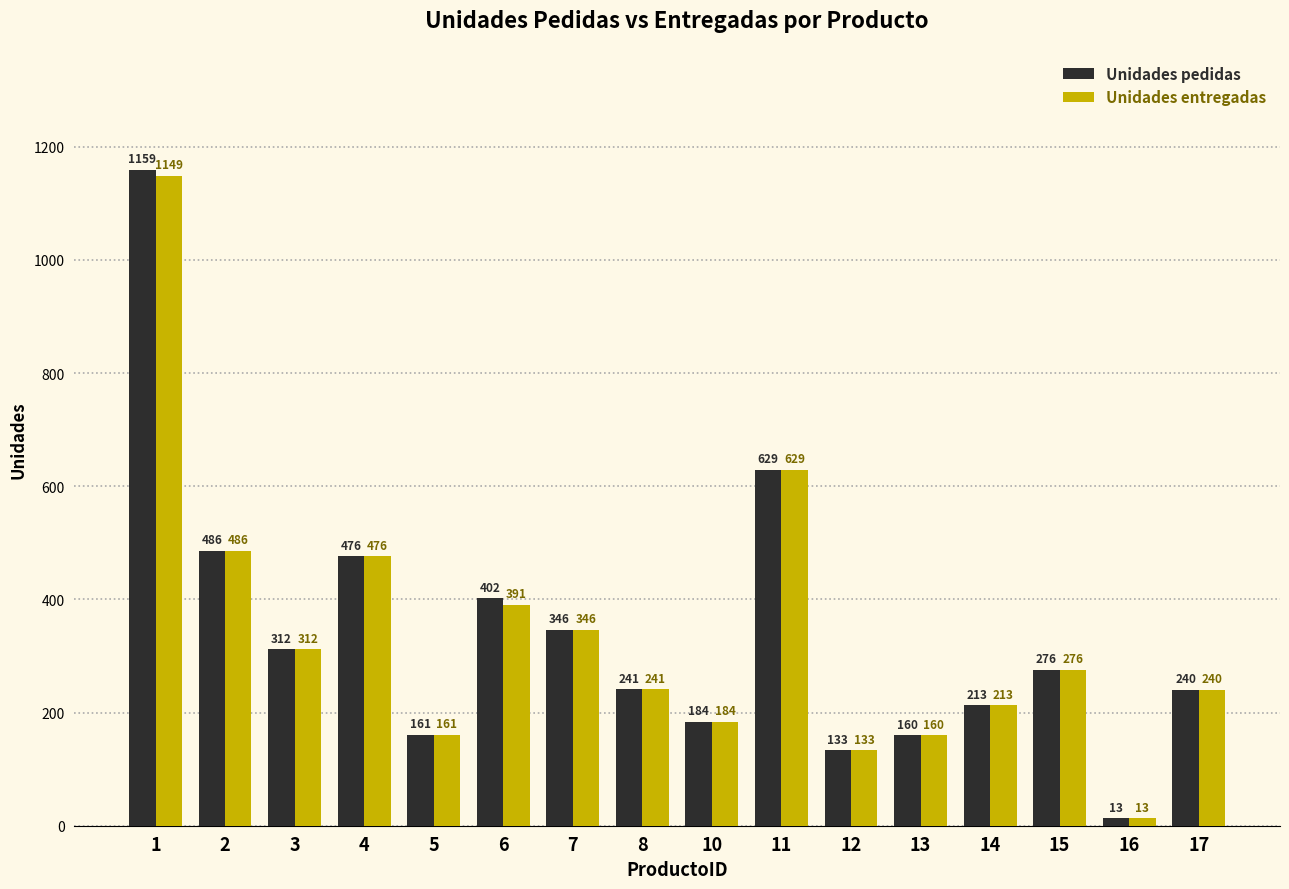

What is the difference between the maximum and minimum values in the Unidades entregadas series?

1136